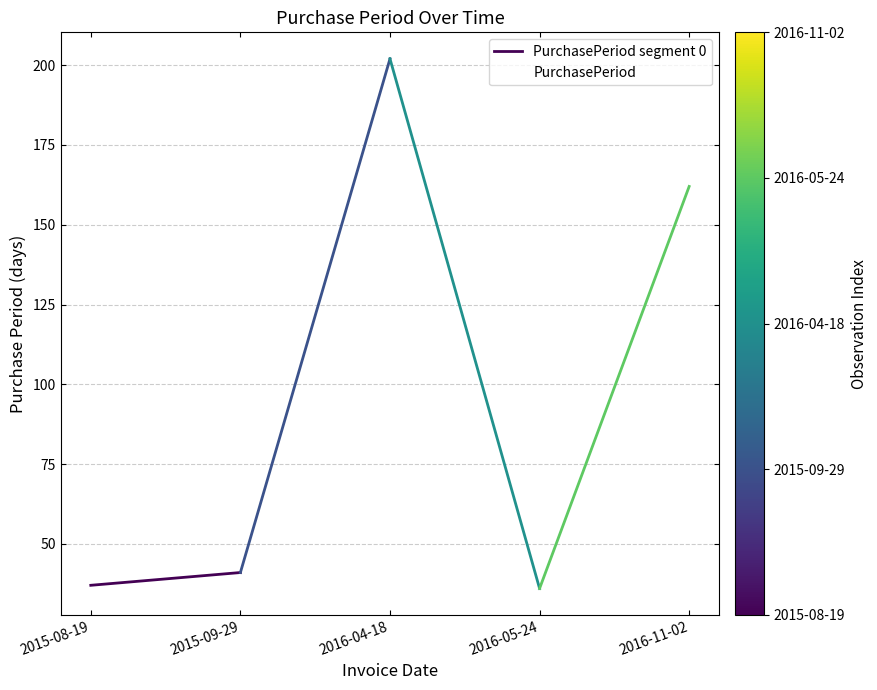

Reading left to right, transcribe all the data shown in this chart.

37	41	202	36	162